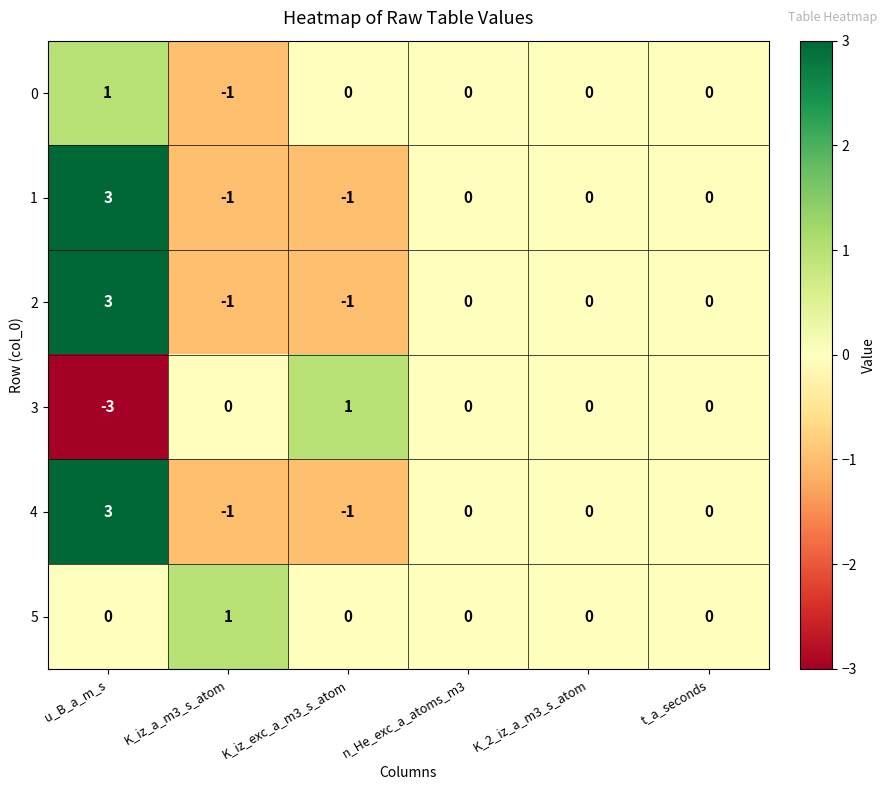

At how many categories does at least one series exceed -2?

6